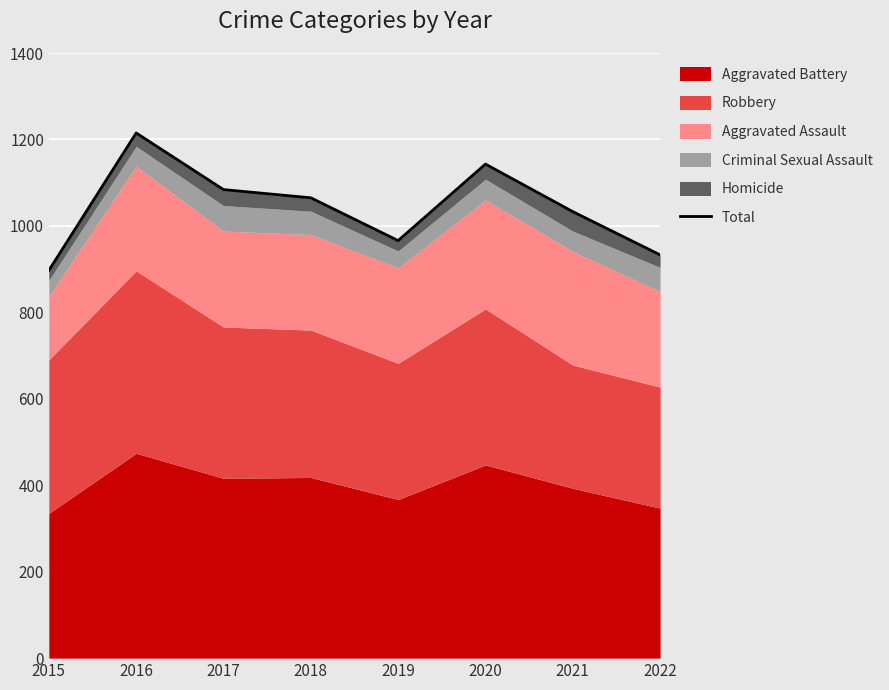

At which category does the data reach its first local peak?

2016